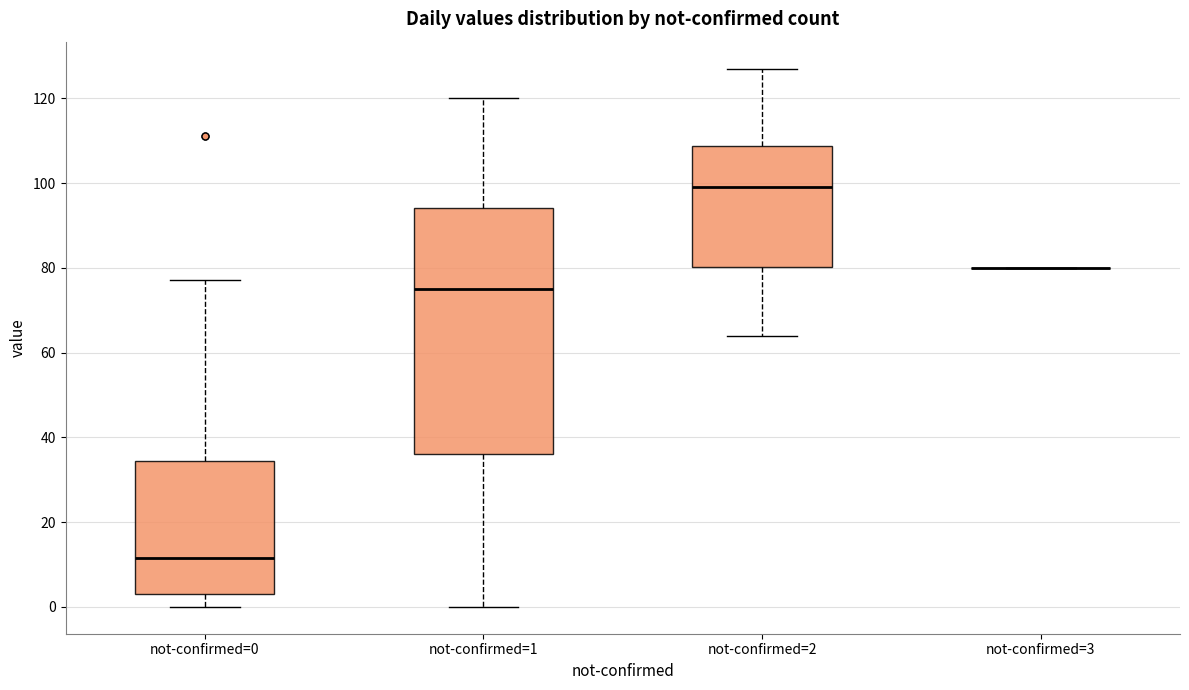

Reading left to right, transcribe this box plot: for each box, give where its median line is, the range the box spans, and where its two whiskers end, as read against the y-axis. The values are not printed on the chart, so give them approximately, as read against the axis.

not-confirmed=0: median 12, box 4 to 34, whiskers 0 to 78
not-confirmed=1: median 76, box 36 to 94, whiskers 0 to 120
not-confirmed=2: median 100, box 80 to 108, whiskers 64 to 128
not-confirmed=3: box collapsed to a line at 80, whiskers 80 to 80